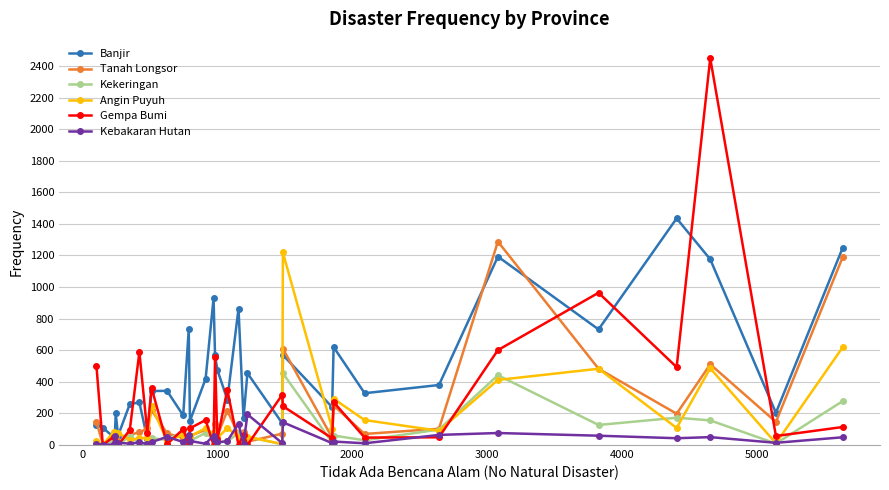

True or false: Banjir has more than 1 interior local peaks.

True